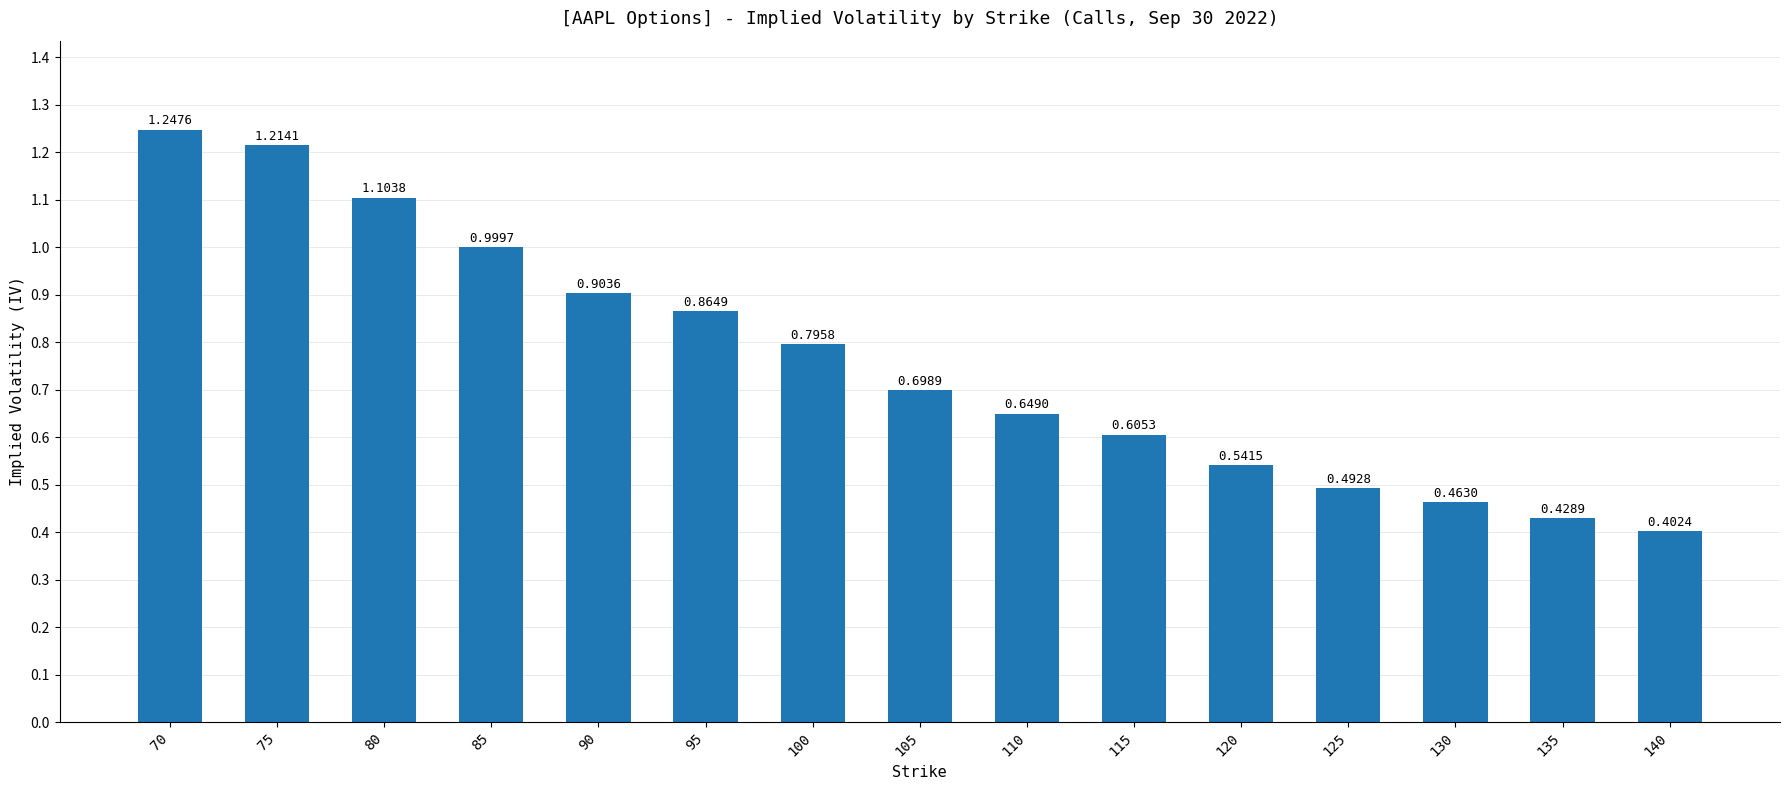

List the labels in order of value, largest first.

70, 75, 80, 85, 90, 95, 100, 105, 110, 115, 120, 125, 130, 135, 140